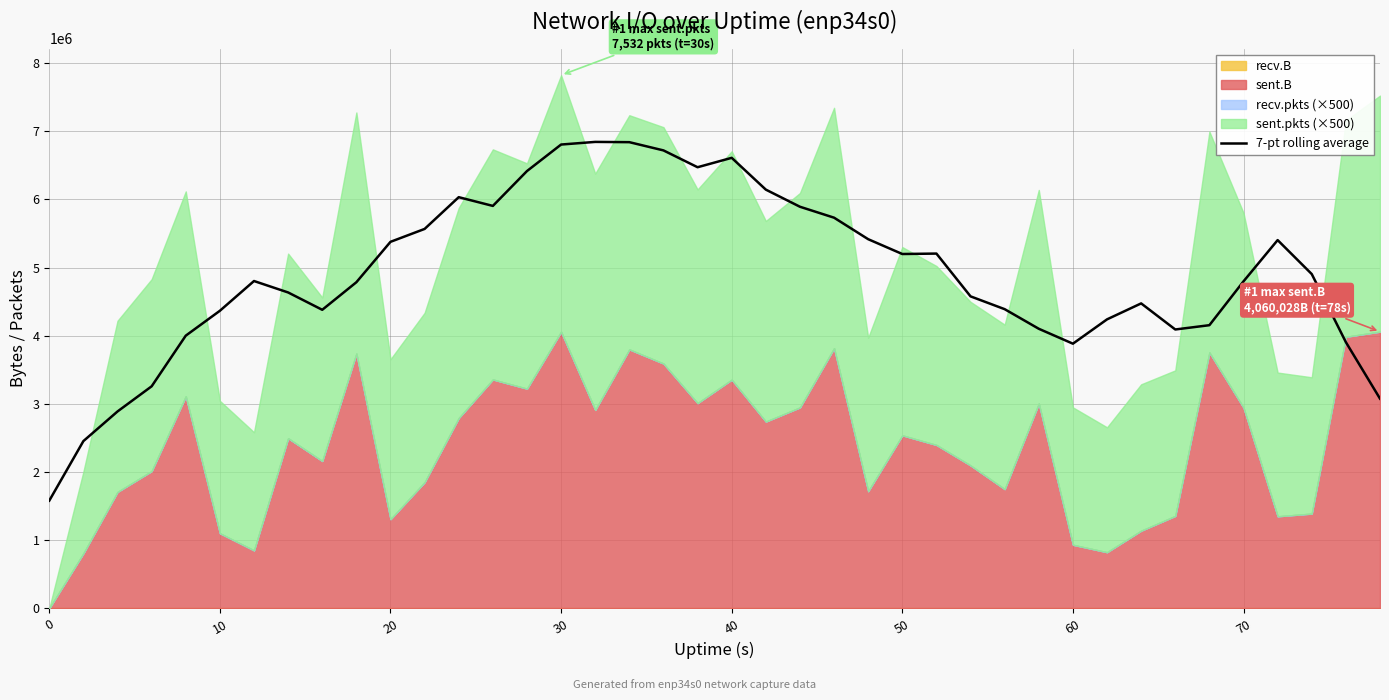

What is the highest value of the 7-pt rolling average series?

6845393.0